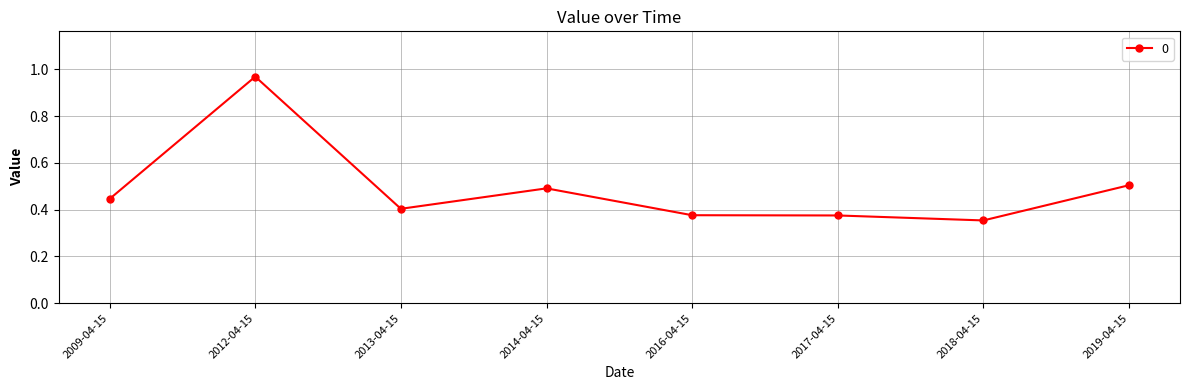

What is the label of the 3rd point from the left?

2013-04-15